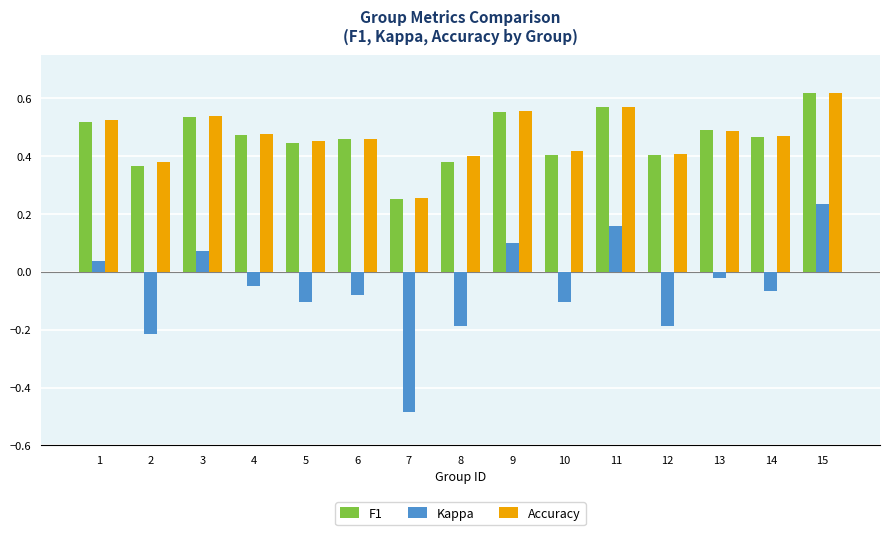

What is the difference between the highest and lowest values at 7?

0.7